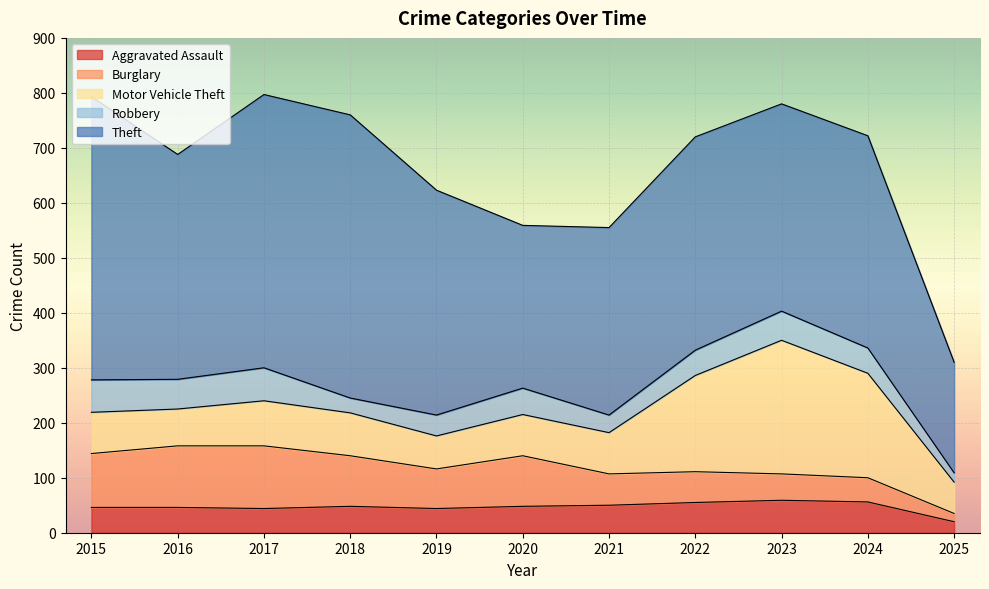

At which category is the sum across all series the highest?

2017